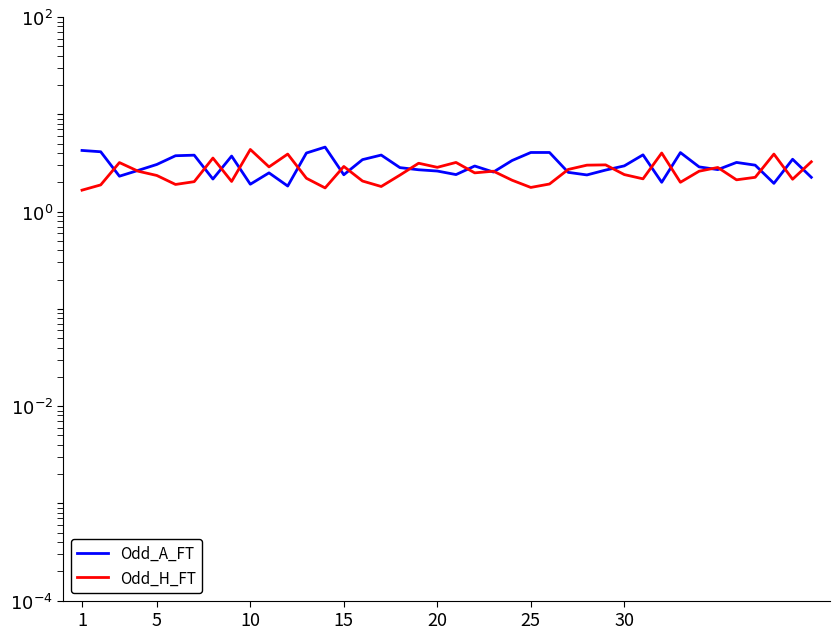

What is the maximum value shown in the chart?

4.6